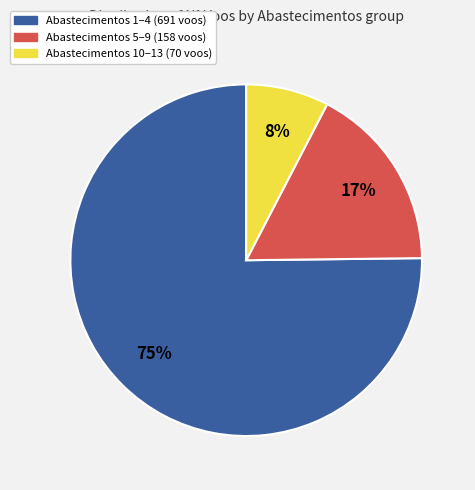

Is there any slice that represents more than half of the pie?

Yes